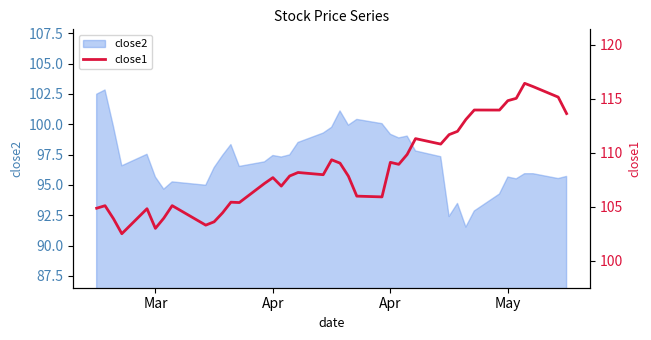

What is the minimum value shown in the chart?

102.5